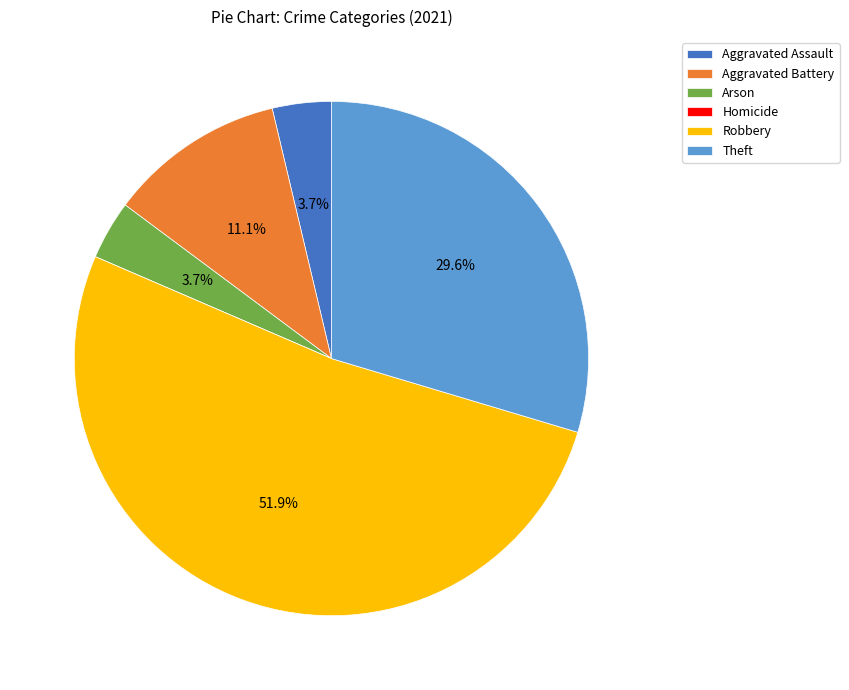

Is there a majority slice in this chart?

Yes